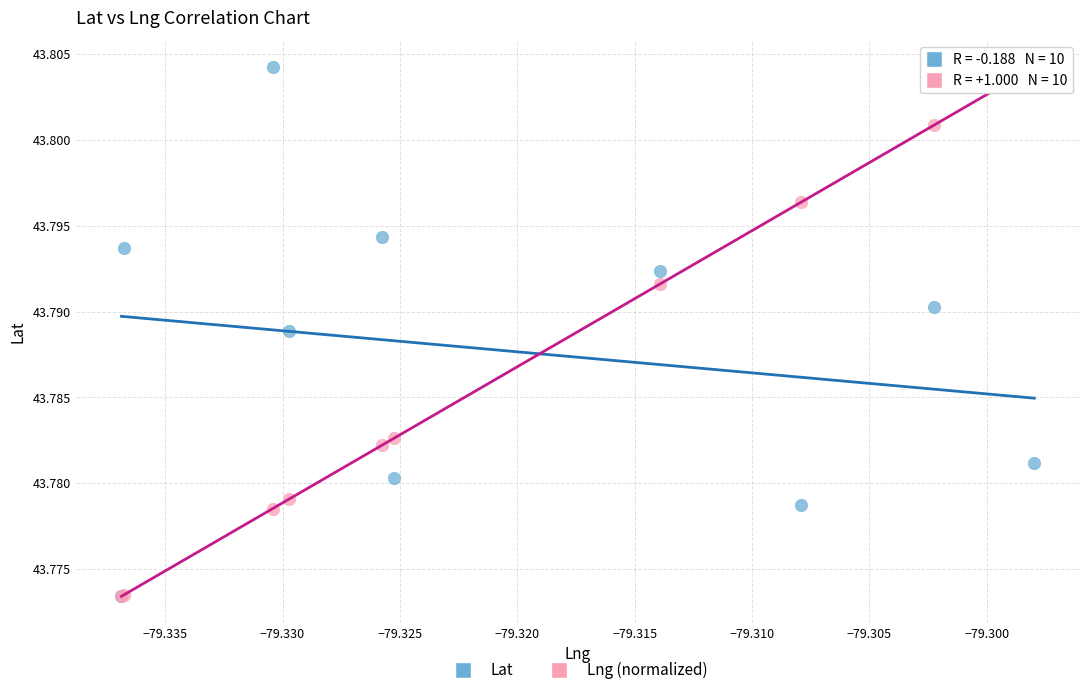

What are all the series names shown in the legend?

Lat, Lng (normalized)